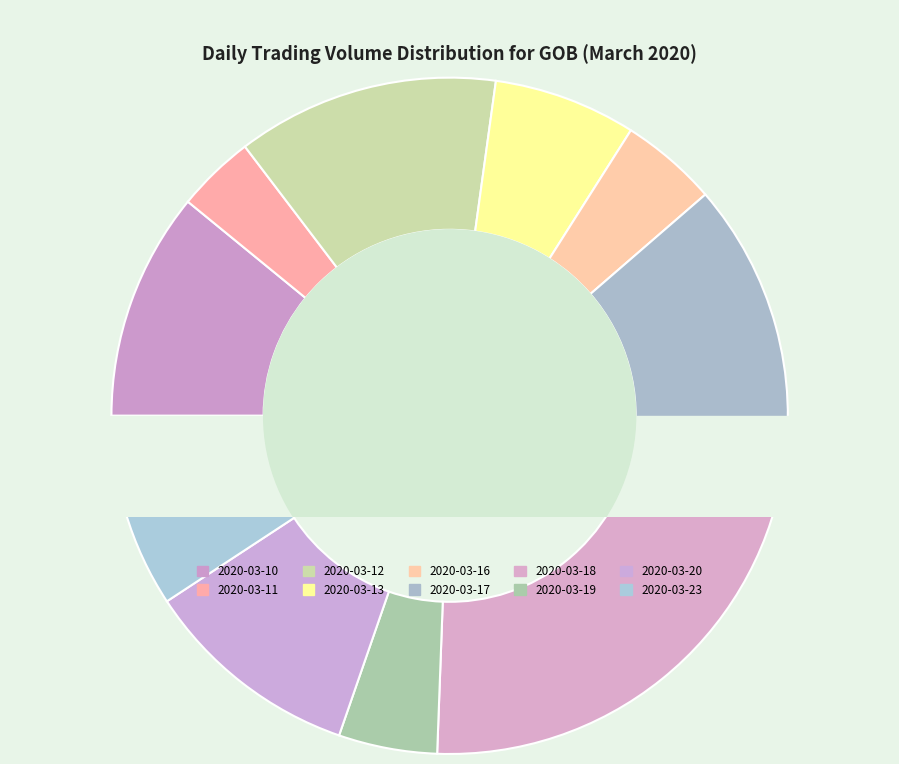

Between 2020-03-17 and 2020-03-23, which is larger?

2020-03-17